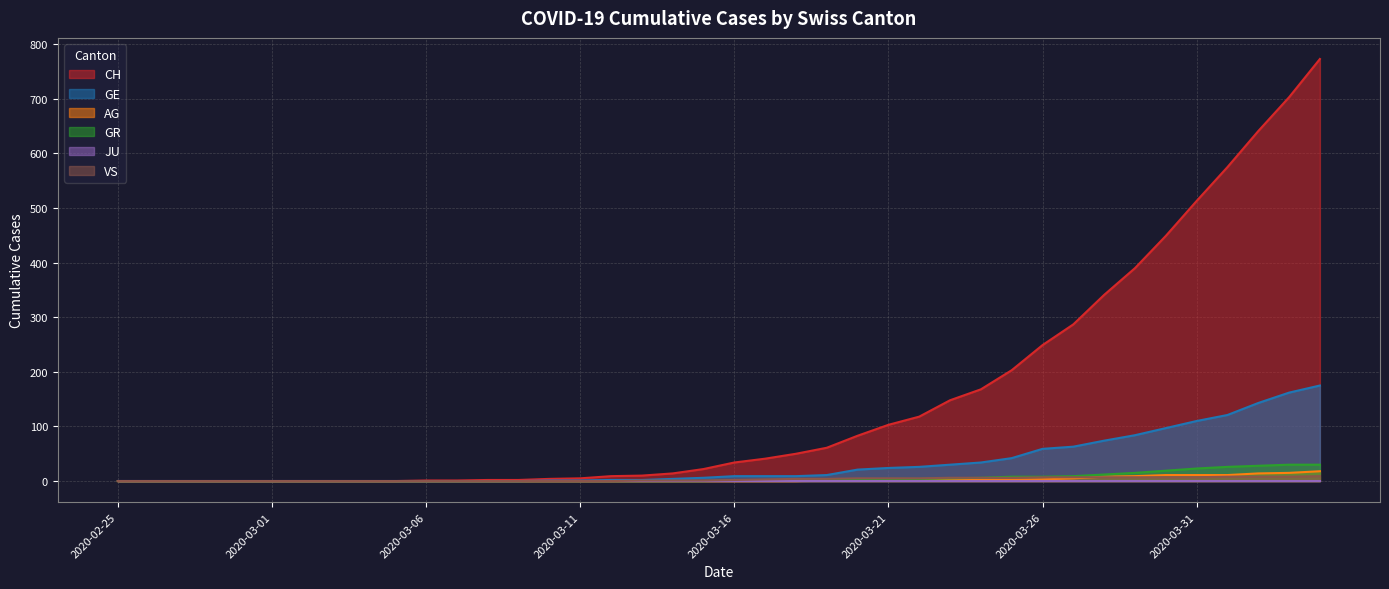

What is the value of the CH point at the 28th from the left?

148